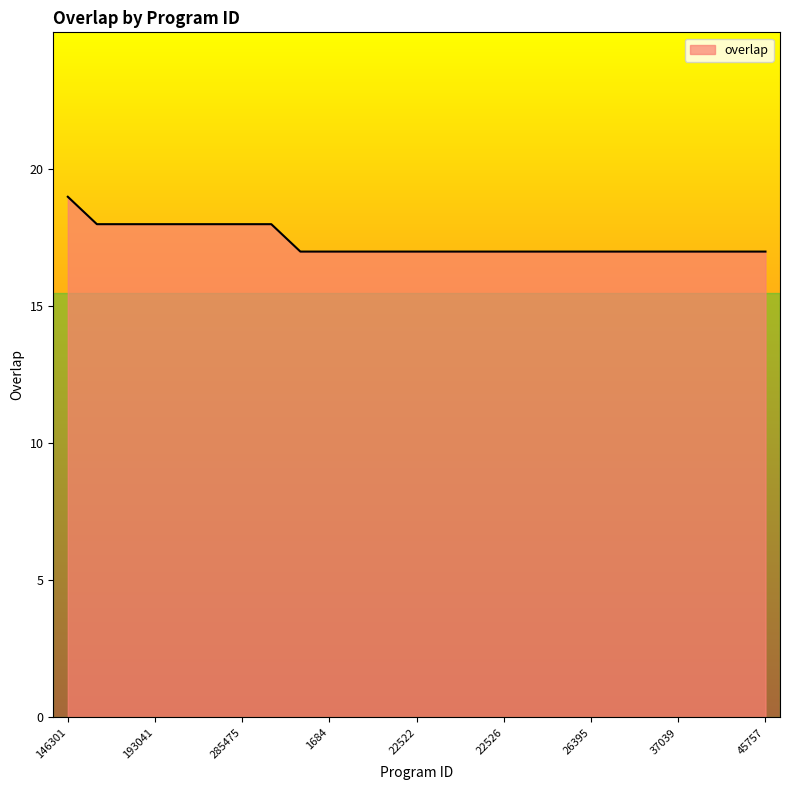

What is the minimum value shown in the chart?

17